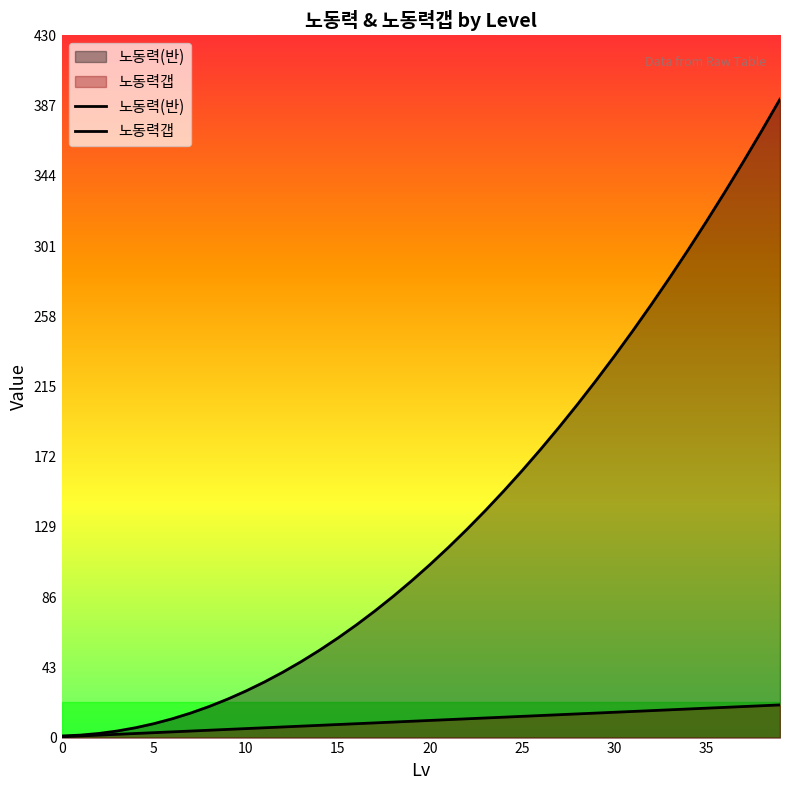

How many lines are shown in the chart?

2